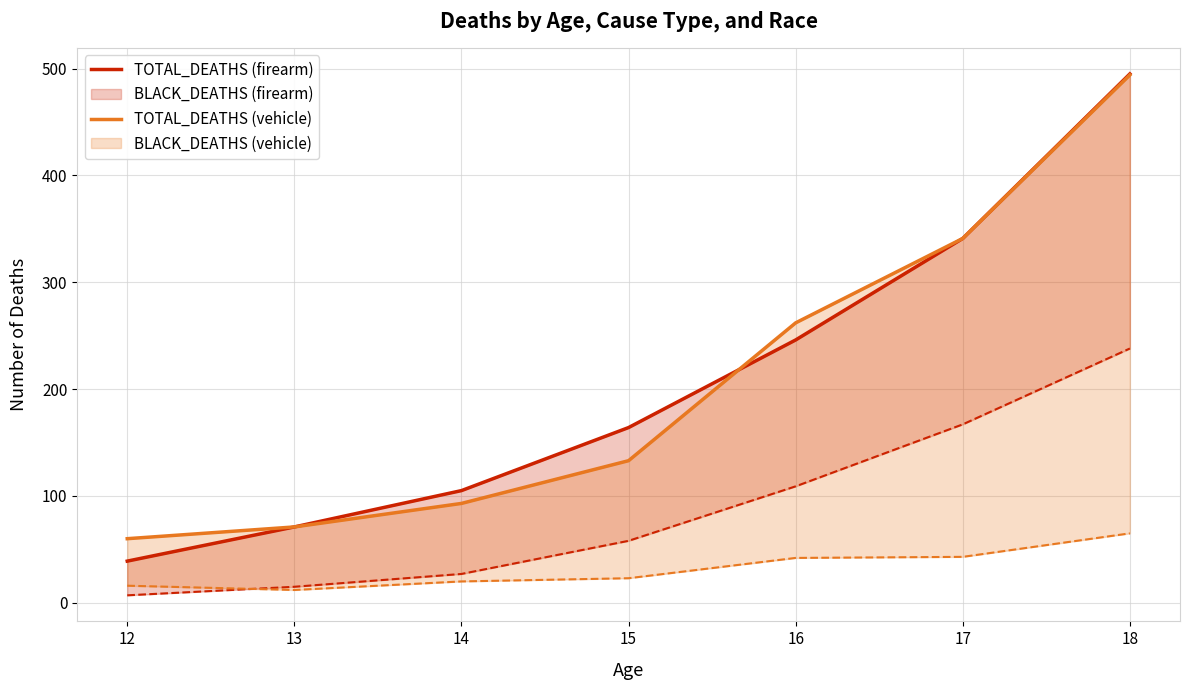

List the series in order of their overall mean, lowest first.

TOTAL_DEATHS (vehicle), TOTAL_DEATHS (firearm)